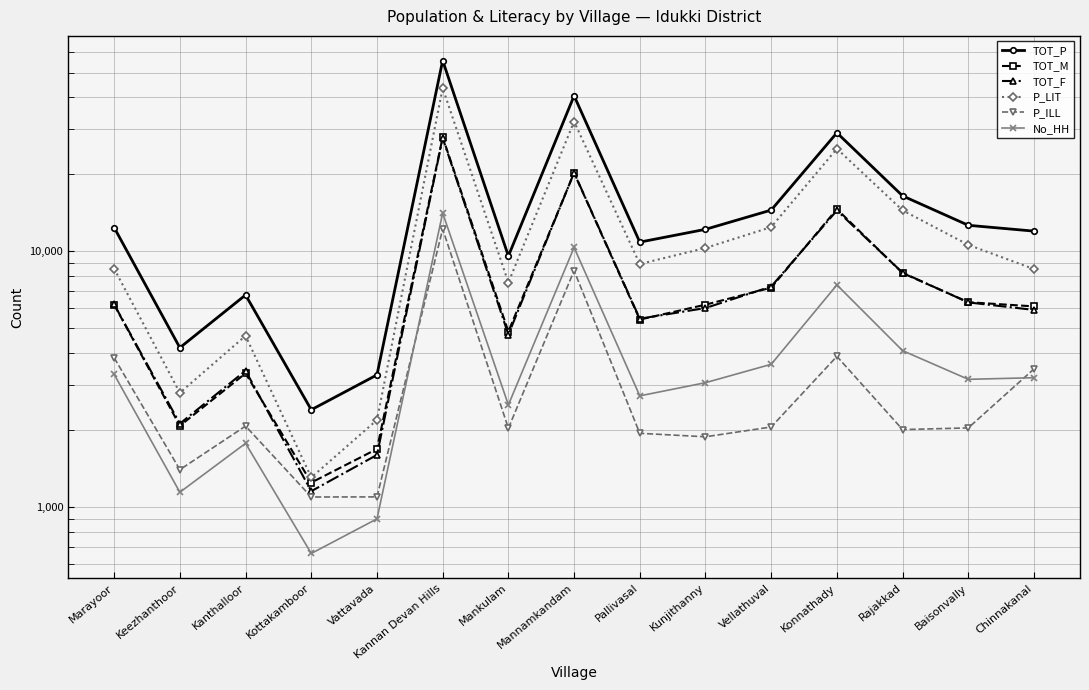

At which category is the sum across all series the highest?

Kannan Devan Hills